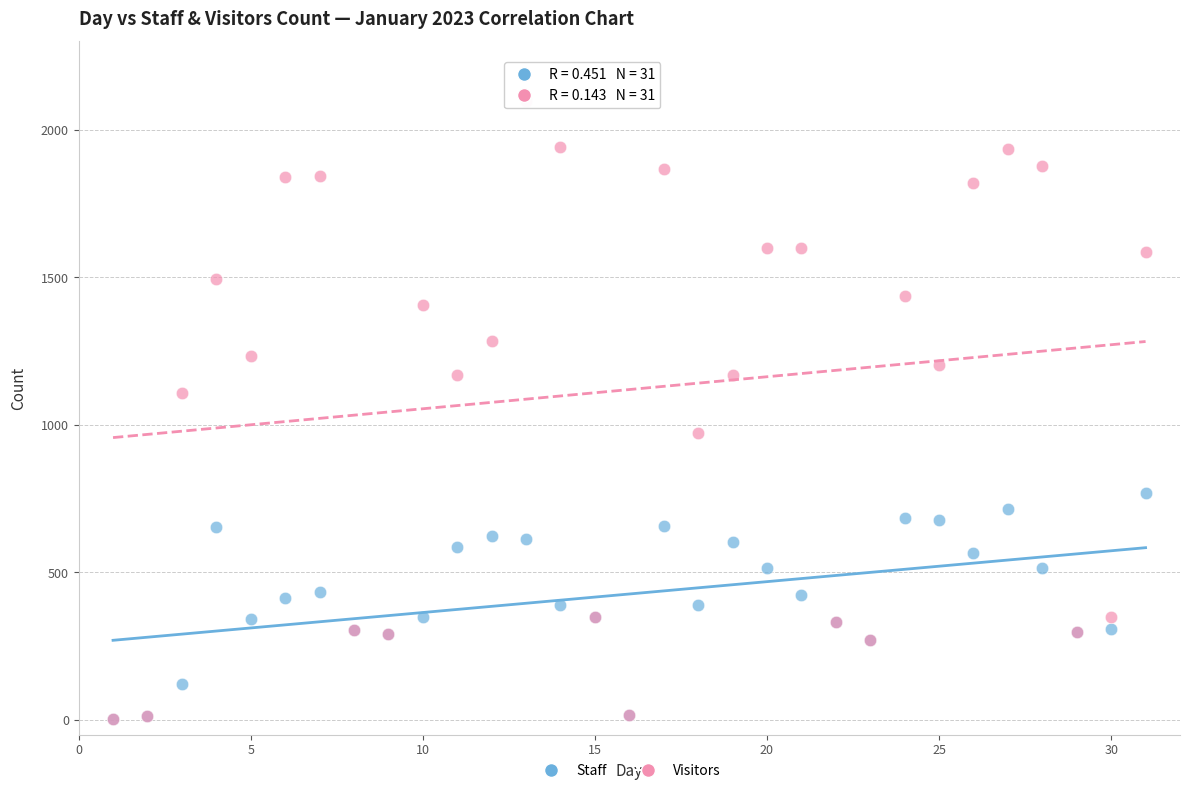

Which series reaches the maximum Y coordinate?

Visitors